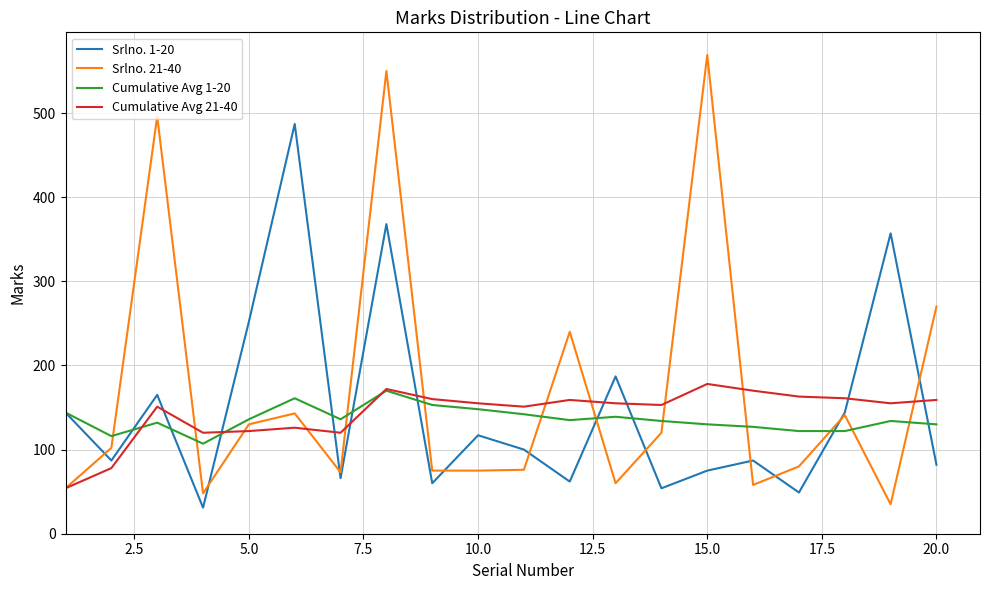

After their last crossing, which series has the higher values: Cumulative Avg 1-20 or Cumulative Avg 21-40?

Cumulative Avg 21-40